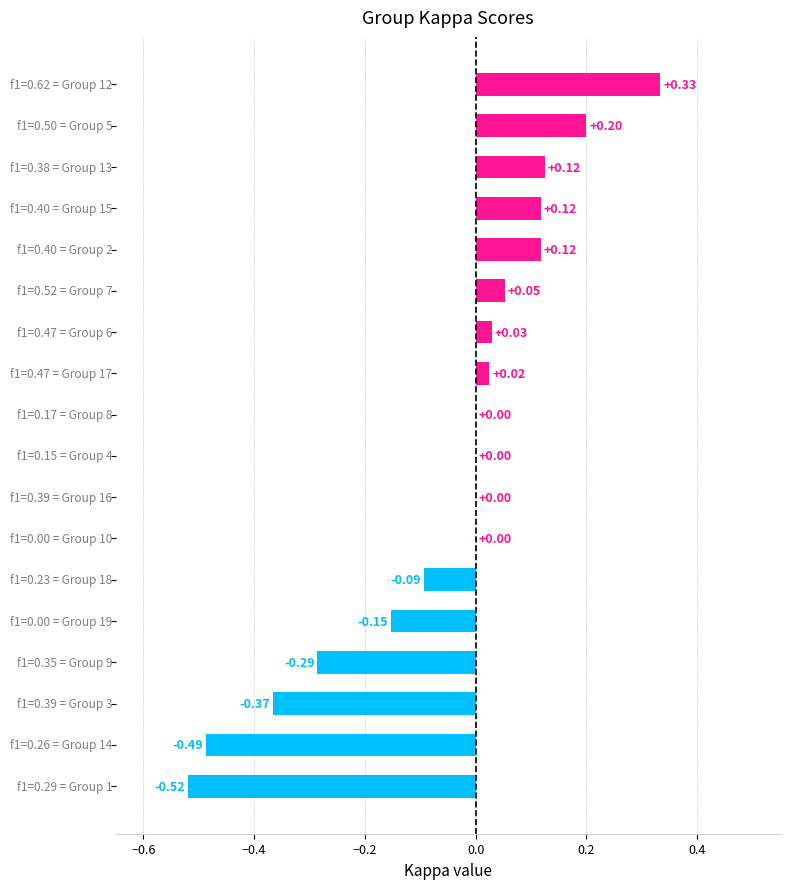

What is the sum of all values?

-0.9